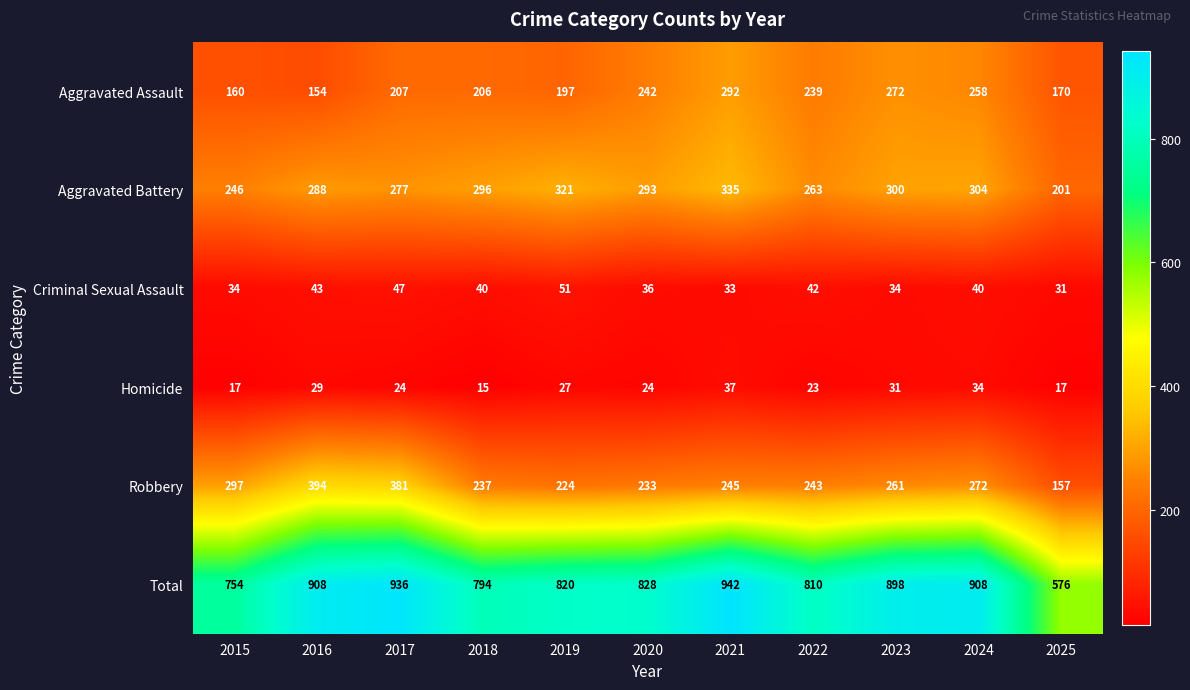

What is the sum of the Total values at 2023 and 2020?

1726